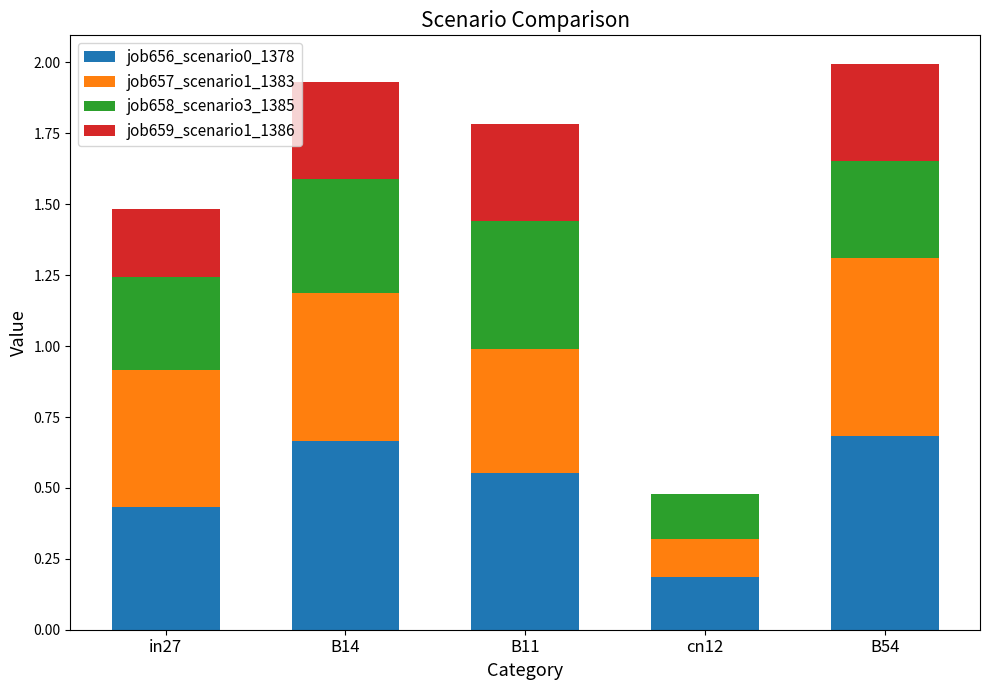

What is the sum of the job656_scenario0_1378 values at B54 and in27?

1.1